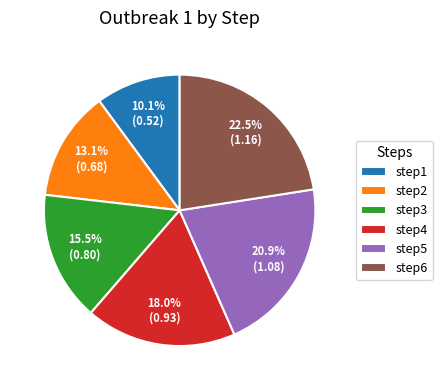

How many slices are in this pie chart?

6